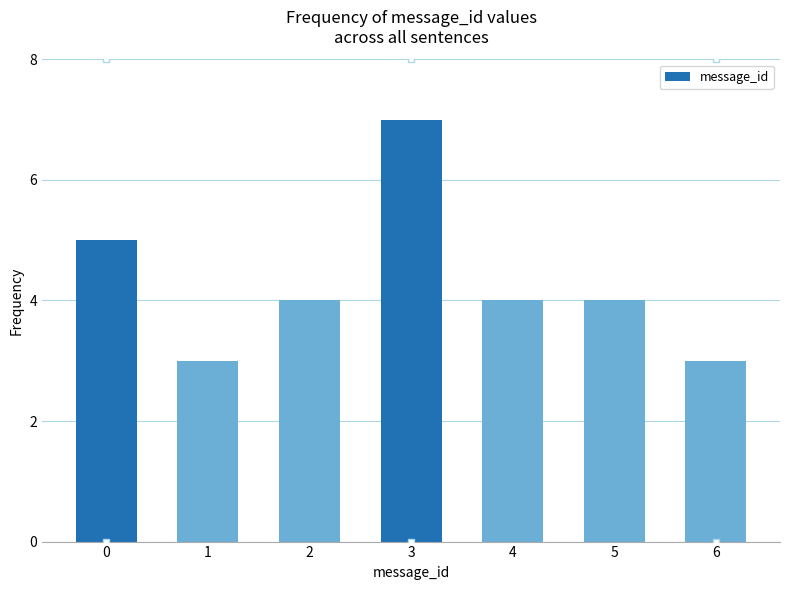

Reading left to right, transcribe all the data shown in this chart.

0=5	1=3	2=4	3=7	4=4	5=4	6=3